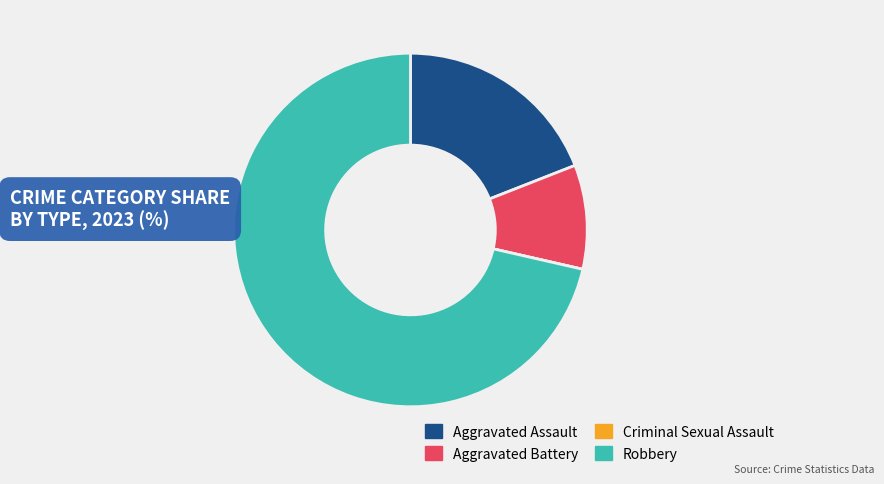

The Aggravated Battery slice represents 10% of the pie. True or false?

True